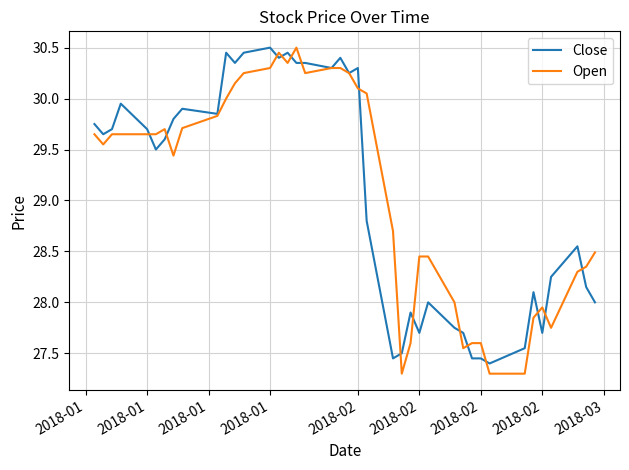

How many lines are shown in the chart?

2